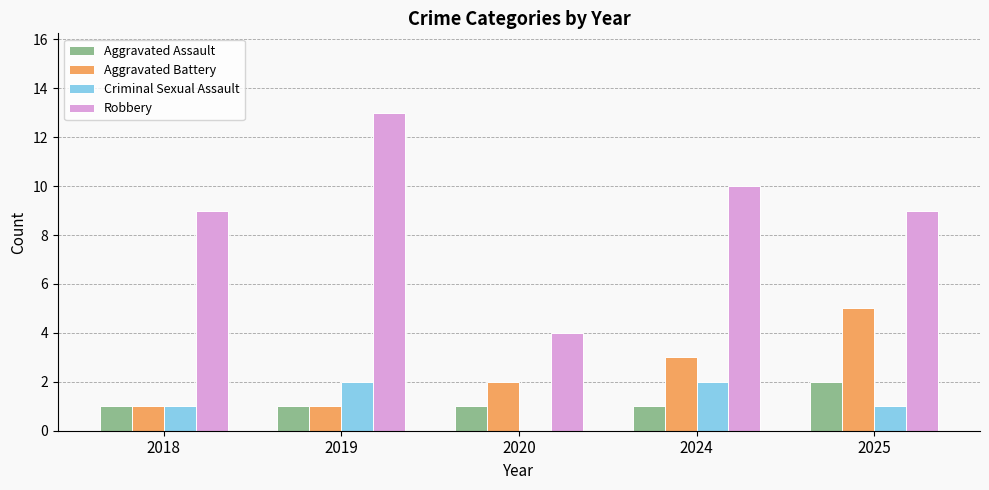

The Robbery series shows 16 at 2024. True or false?

False